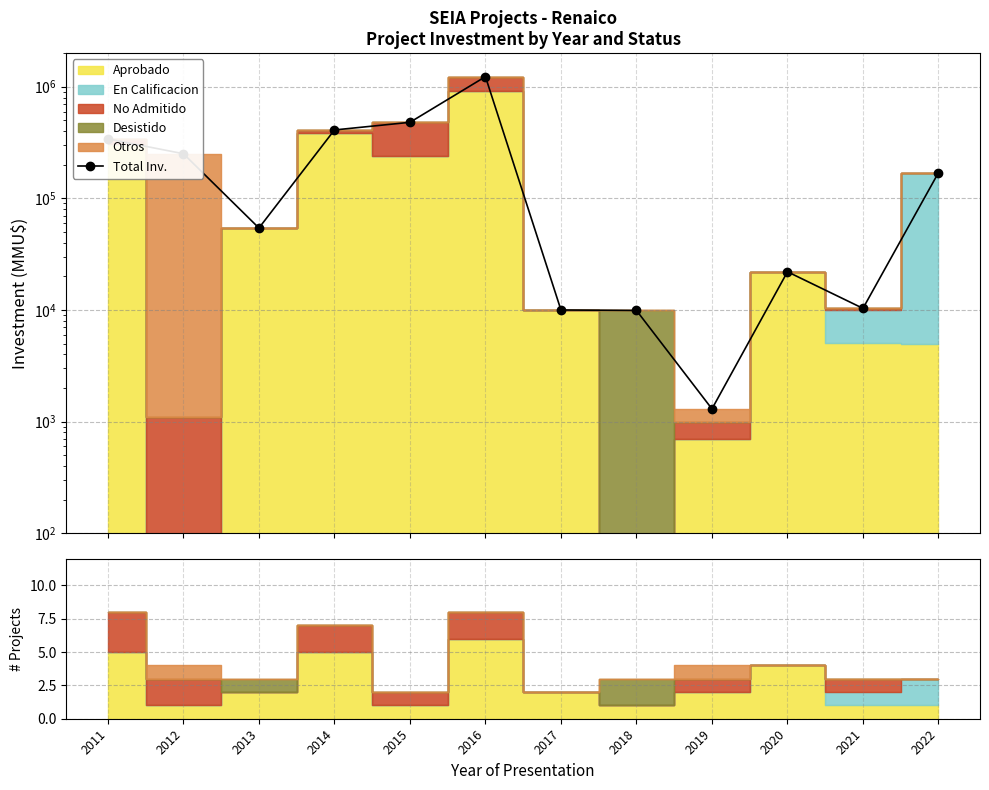

What is the change in value from 2014 to 2016?

+821000